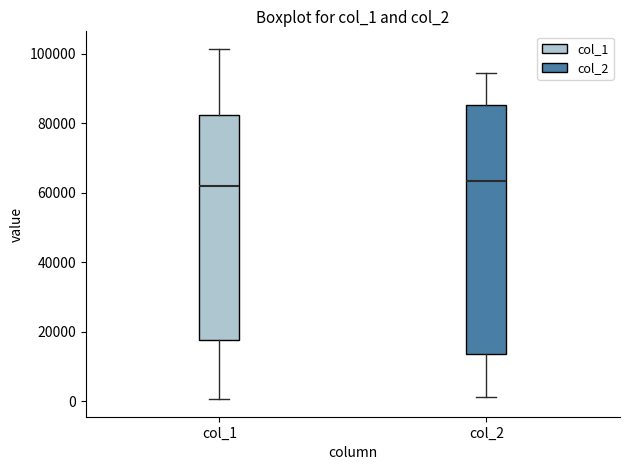

Where does the lower whisker of the box for col_1 end on the y-axis? The values are not printed on the chart, so give them approximately, as read against the axis.

0